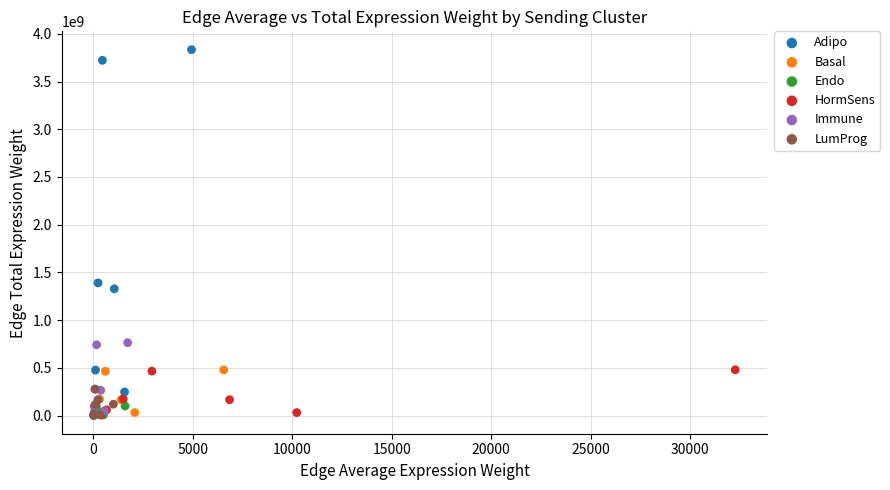

Which series has the widest spread of Y values?

Adipo